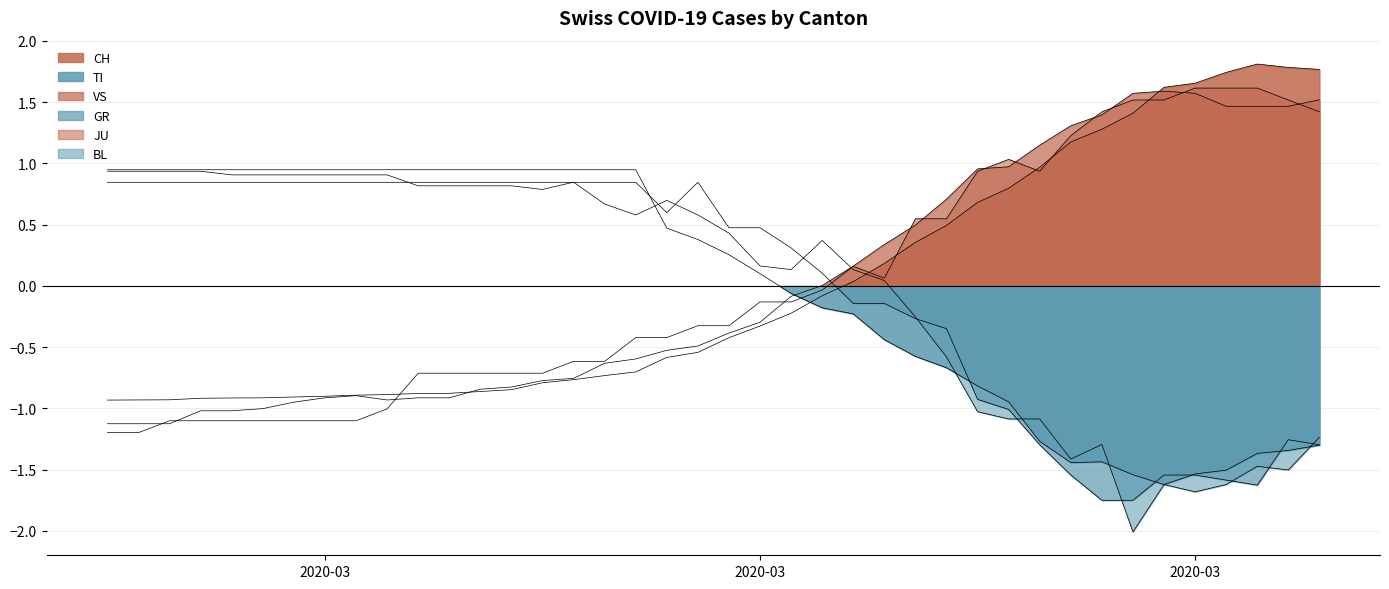

At which label does JU reach its peak?

2020-03